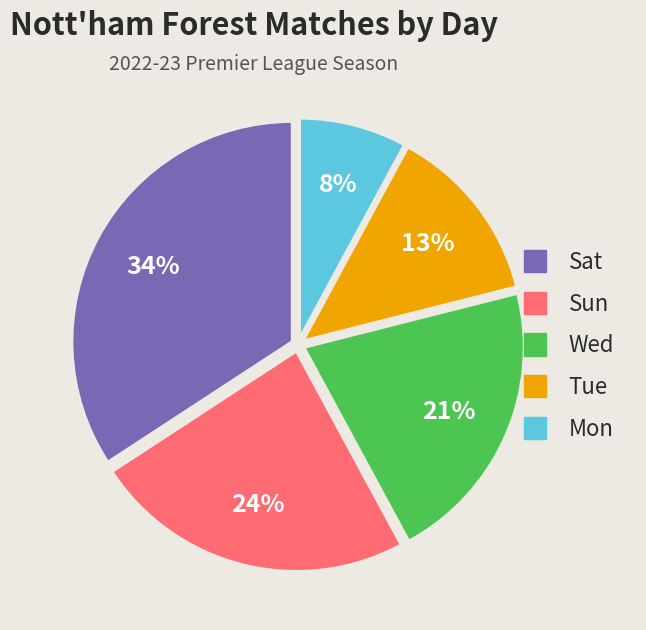

The Tue slice represents 13% of the pie. True or false?

True